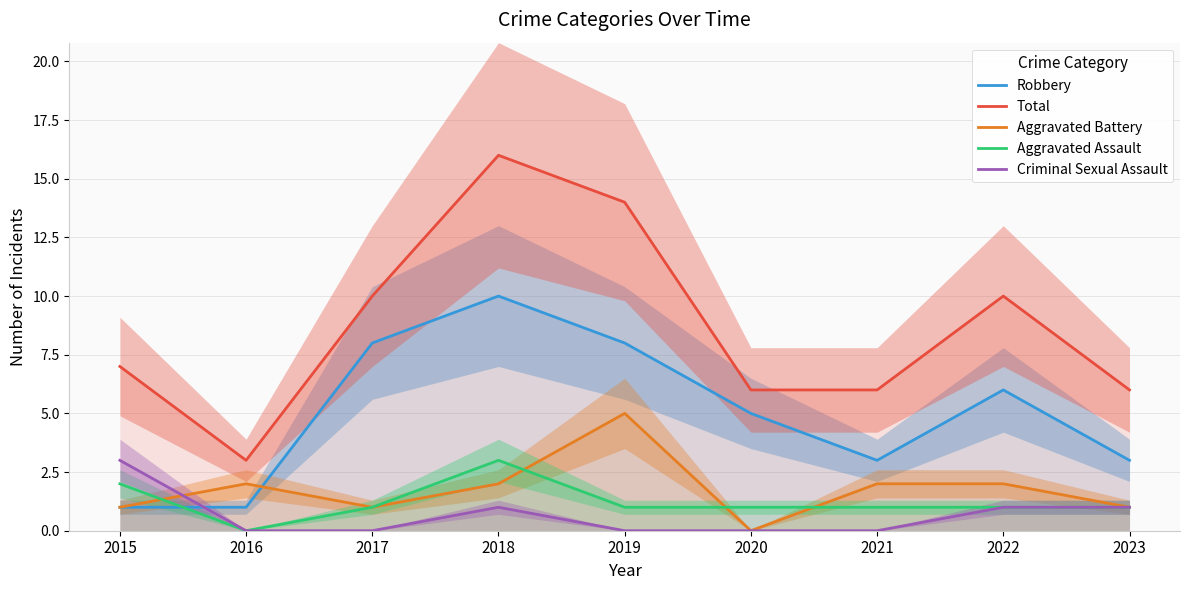

What is the value of the Robbery point at the 1st from the left?

1